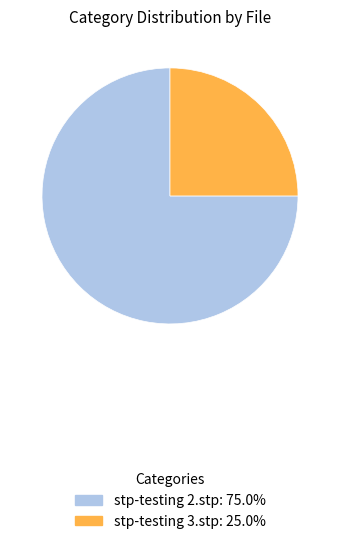

Is stp-testing 2.stp the majority of the pie?

Yes